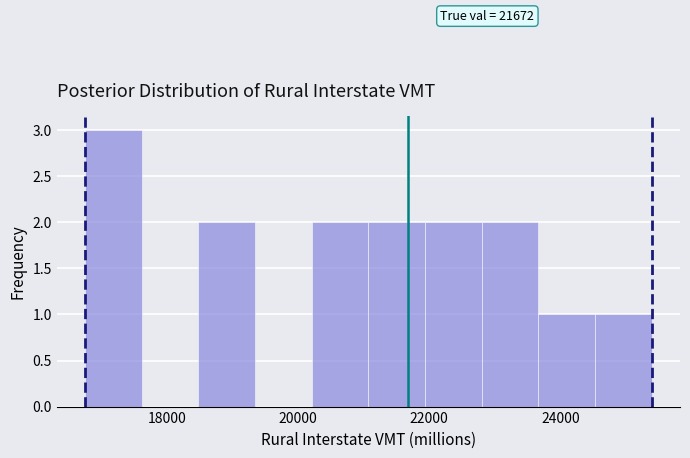

Over which range of the x-axis is the bar tallest?

16800 to 17600